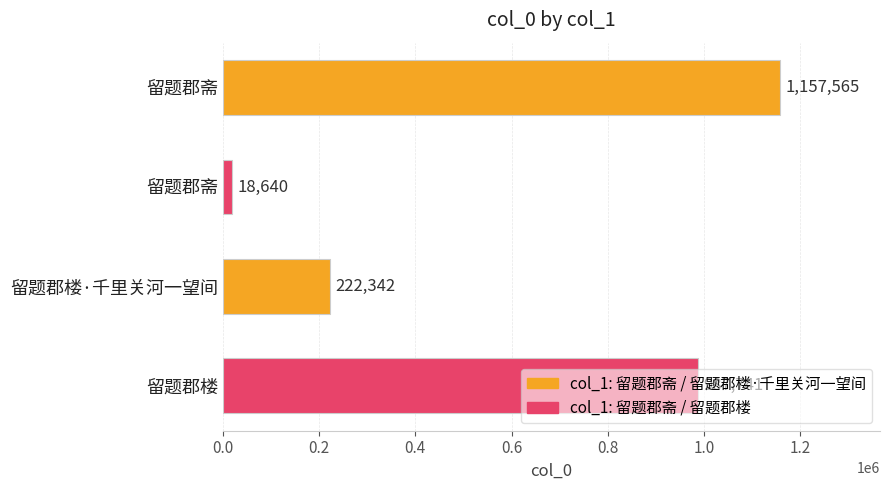

Does the chart contain any negative values?

No